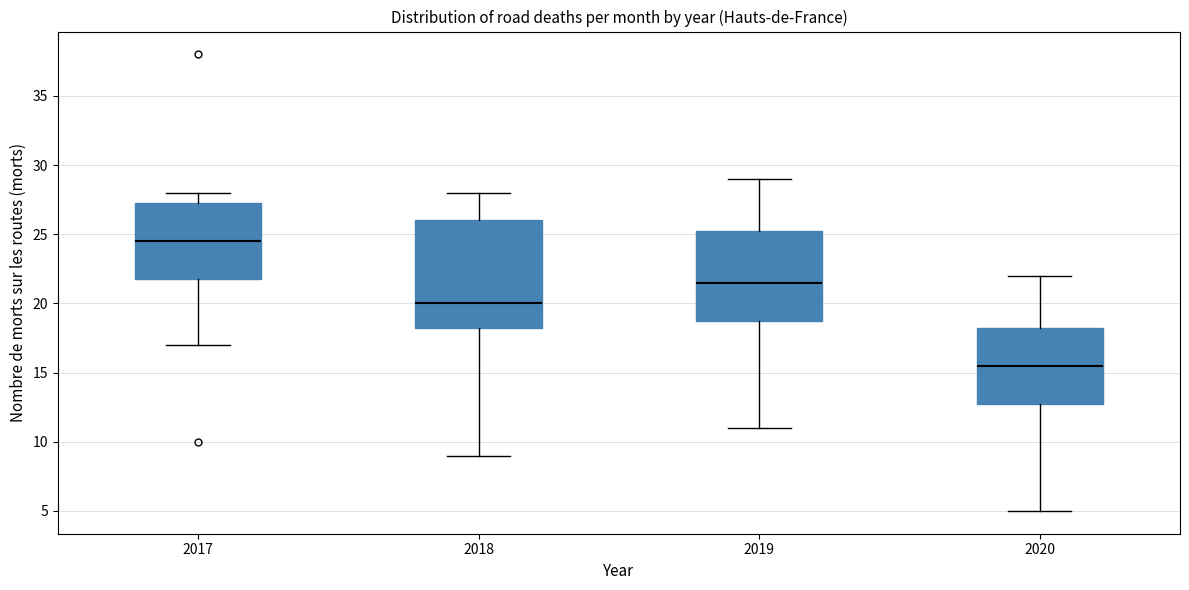

Reading left to right, transcribe this box plot: for each box, give where its median line is, the range the box spans, and where its two whiskers end, as read against the y-axis. The values are not printed on the chart, so give them approximately, as read against the axis.

2017: median 24.5, box 22.0 to 27.5, whiskers 17.0 to 28.0
2018: median 20.0, box 18.5 to 26.0, whiskers 9.0 to 28.0
2019: median 21.5, box 19.0 to 25.5, whiskers 11.0 to 29.0
2020: median 15.5, box 13.0 to 18.5, whiskers 5.0 to 22.0